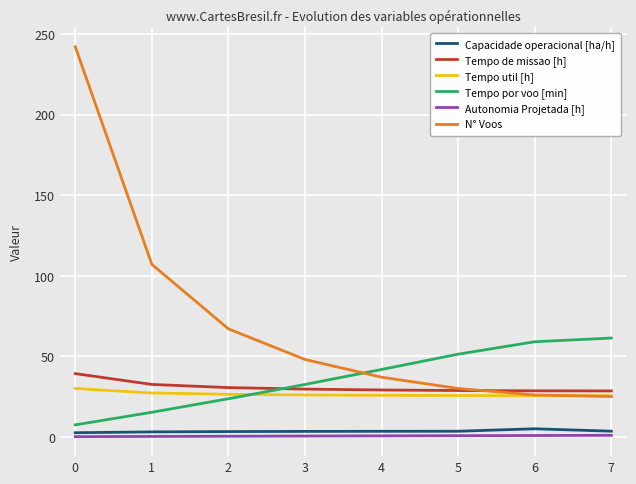

How many times do Tempo de missao [h] and Tempo por voo [min] cross each other?

1